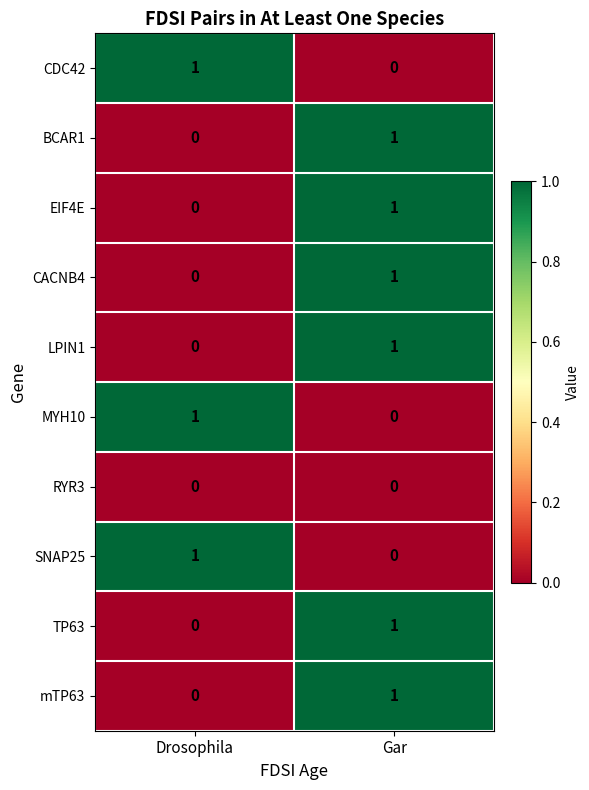

The value of mTP63 at Gar is 1. True or false?

True